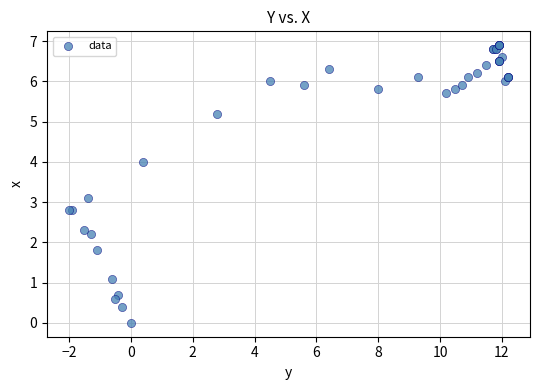

What Y value in the scatter plot is closest to 3?

3.1